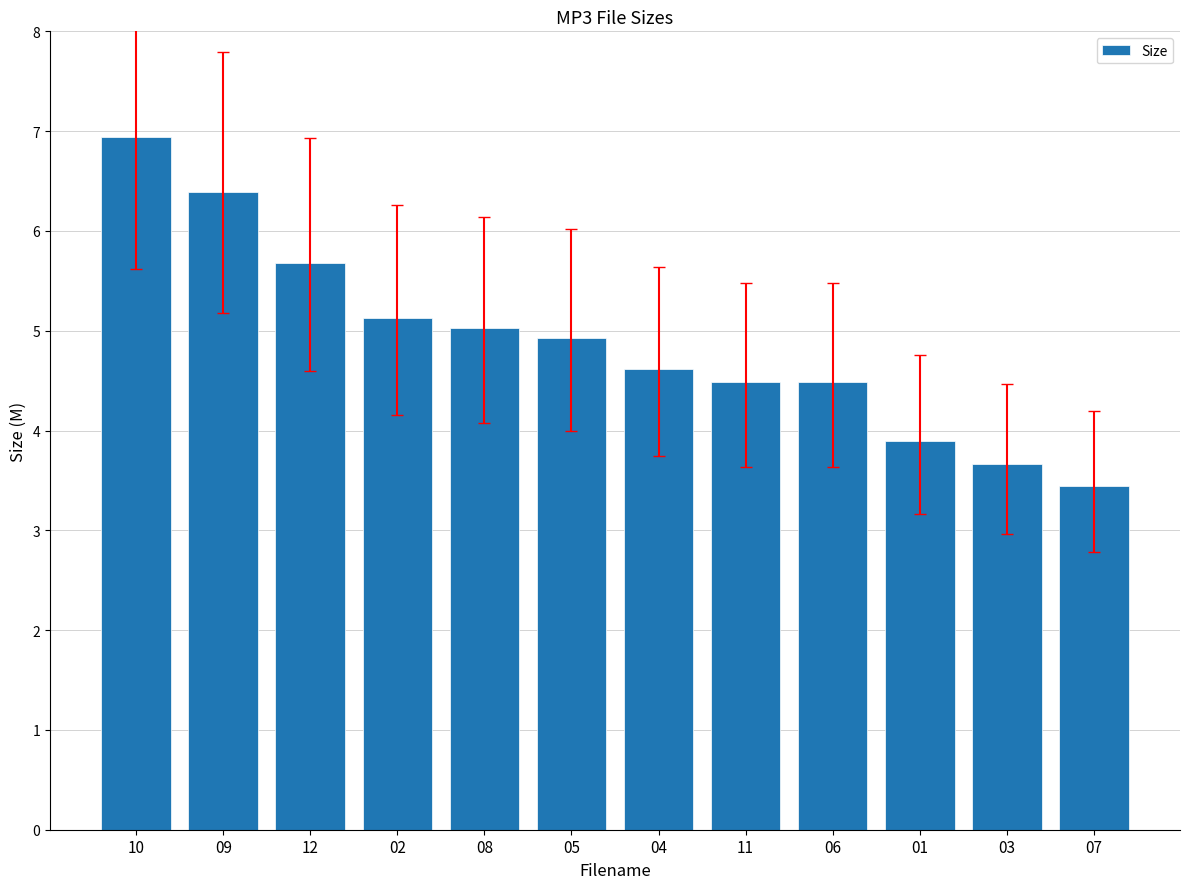

Are the bars grouped side by side (vs. stacked)?

No